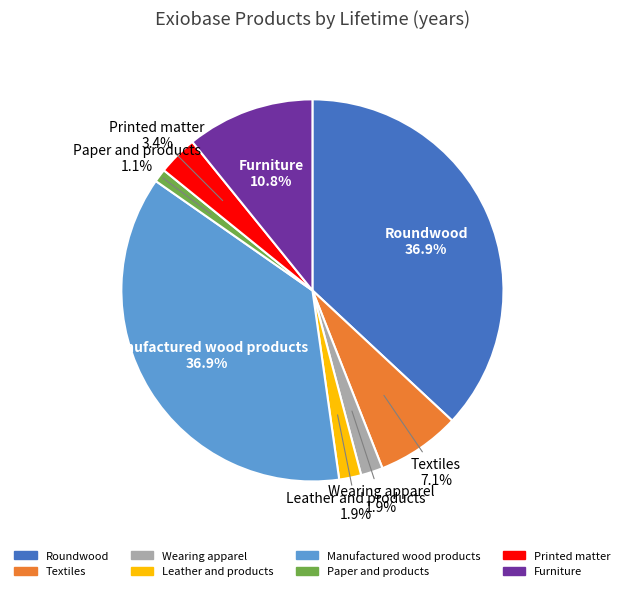

The Paper and products slice represents 1% of the pie. True or false?

True